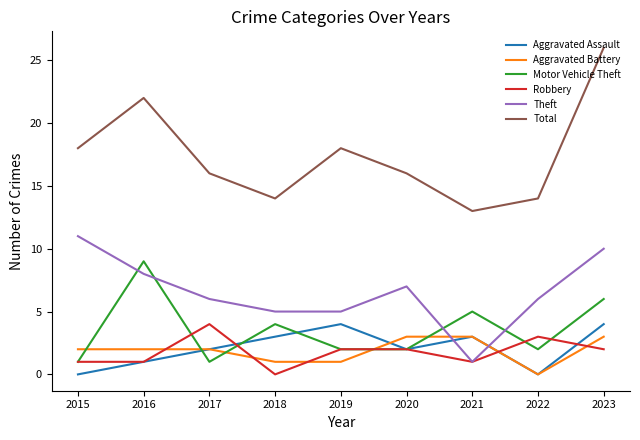

True or false: Motor Vehicle Theft has a value of 4 at 2018.

True